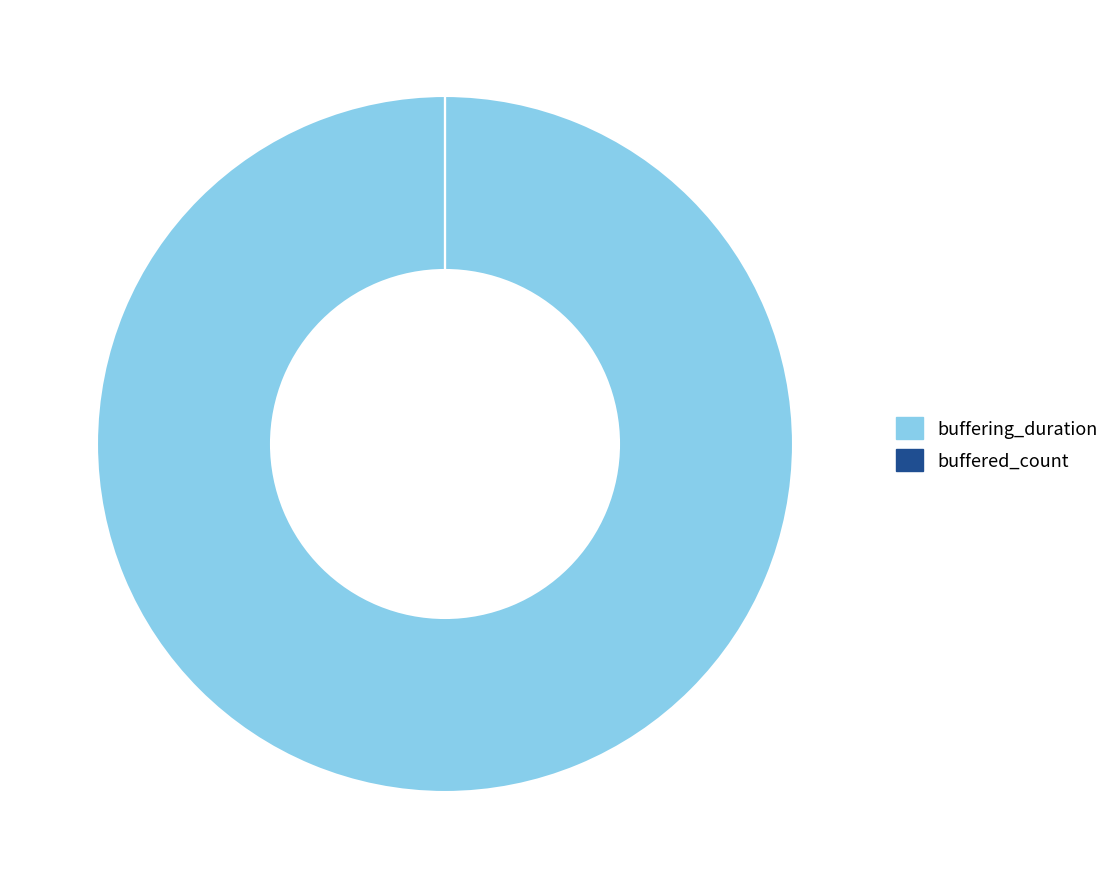

Is it true that buffering_duration is 100% of the pie?

True